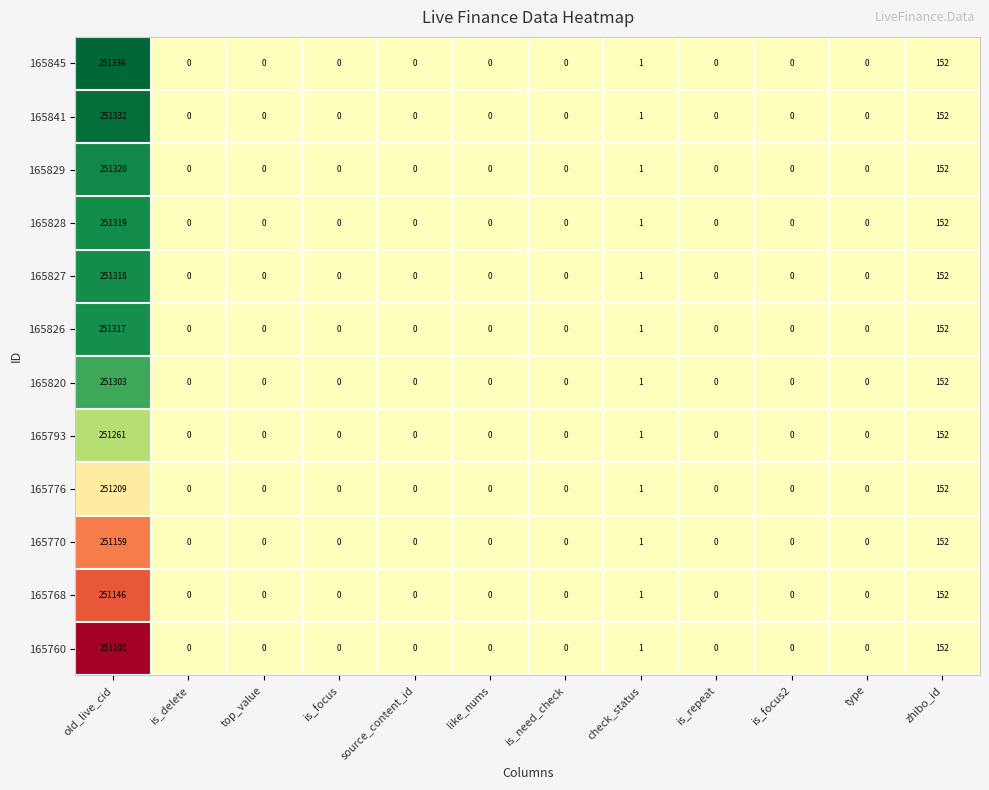

Which series has the widest spread of values?

165845